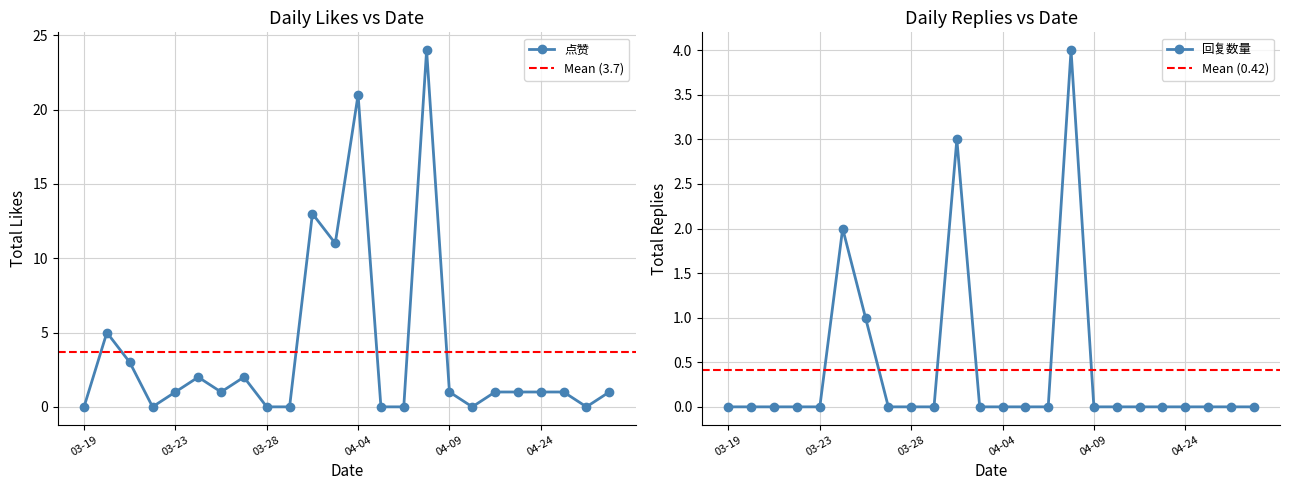

True or false: 点赞 has more than 2 points higher than both neighbors.

True